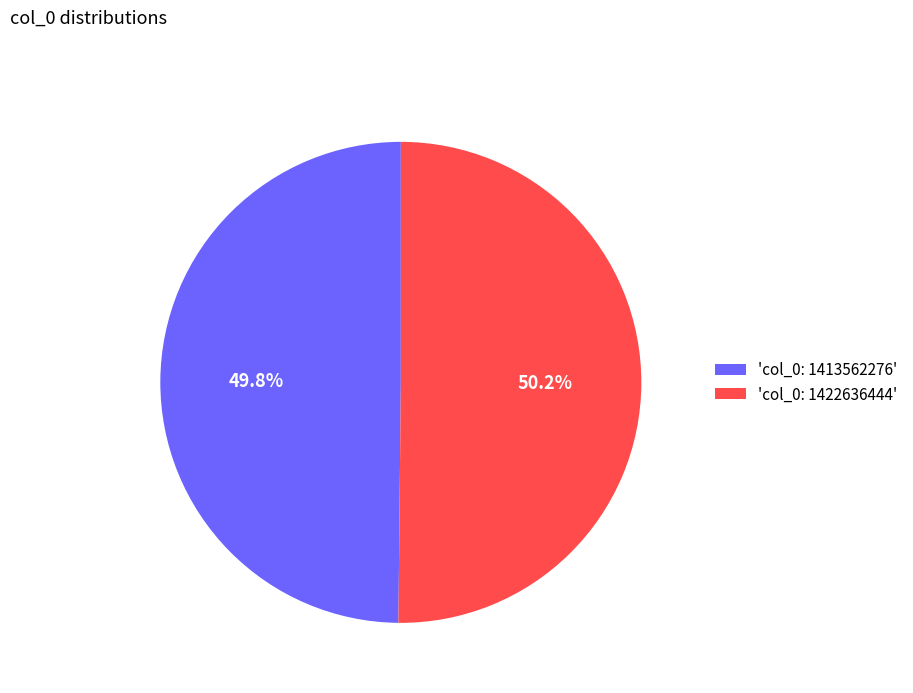

Is there any slice that represents more than half of the pie?

Yes